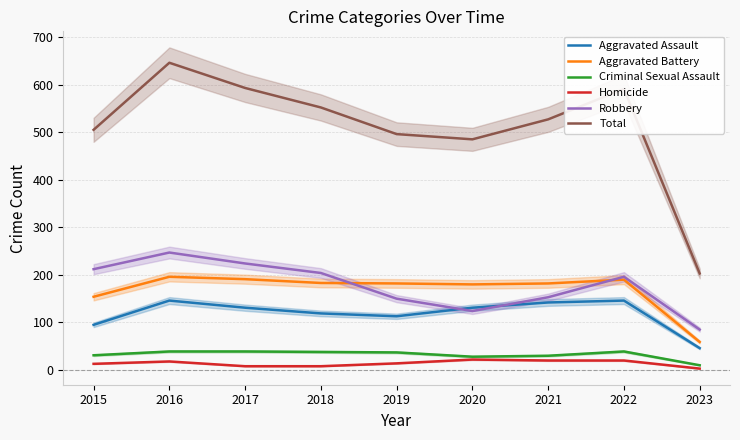

What is the difference between the maximum and minimum values in the Robbery series?

162